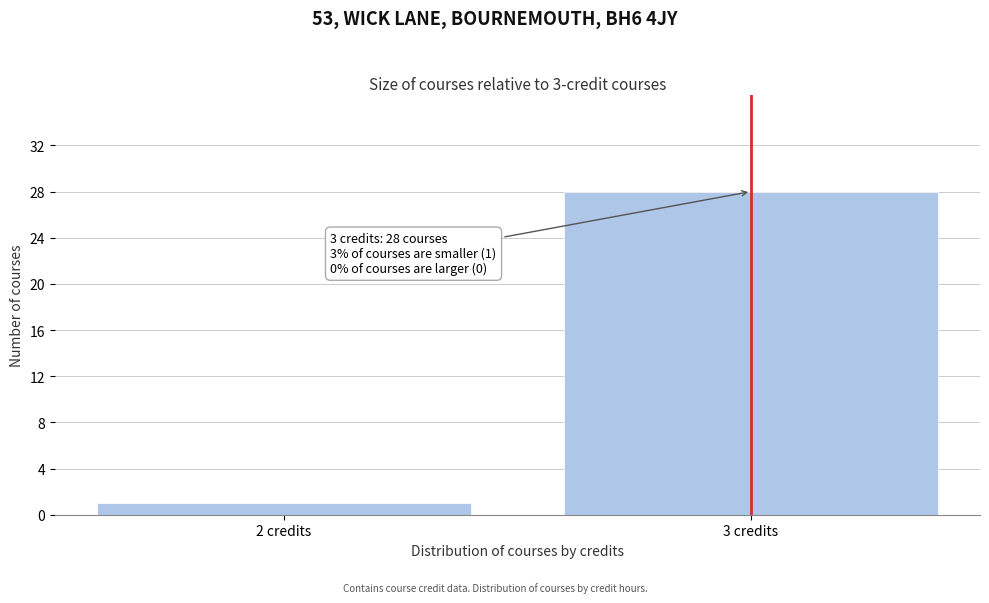

Reading right to left, transcribe all the data shown in this chart.

3 credits=28	2 credits=1